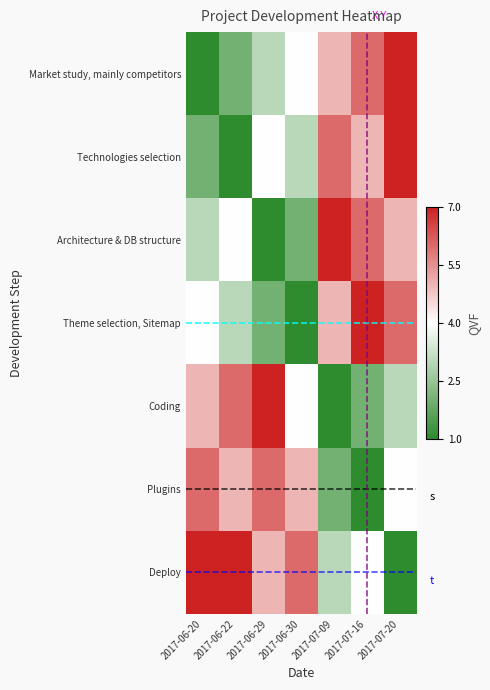

At which label is Technologies selection closest to 0?

2017-06-22